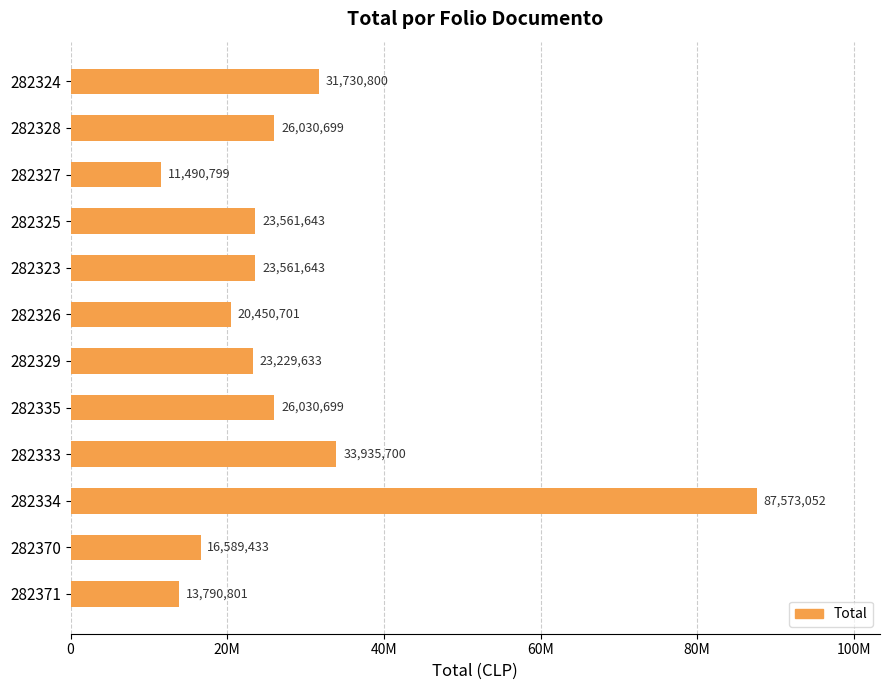

Where is the data nearest to the value 49531925?

282333